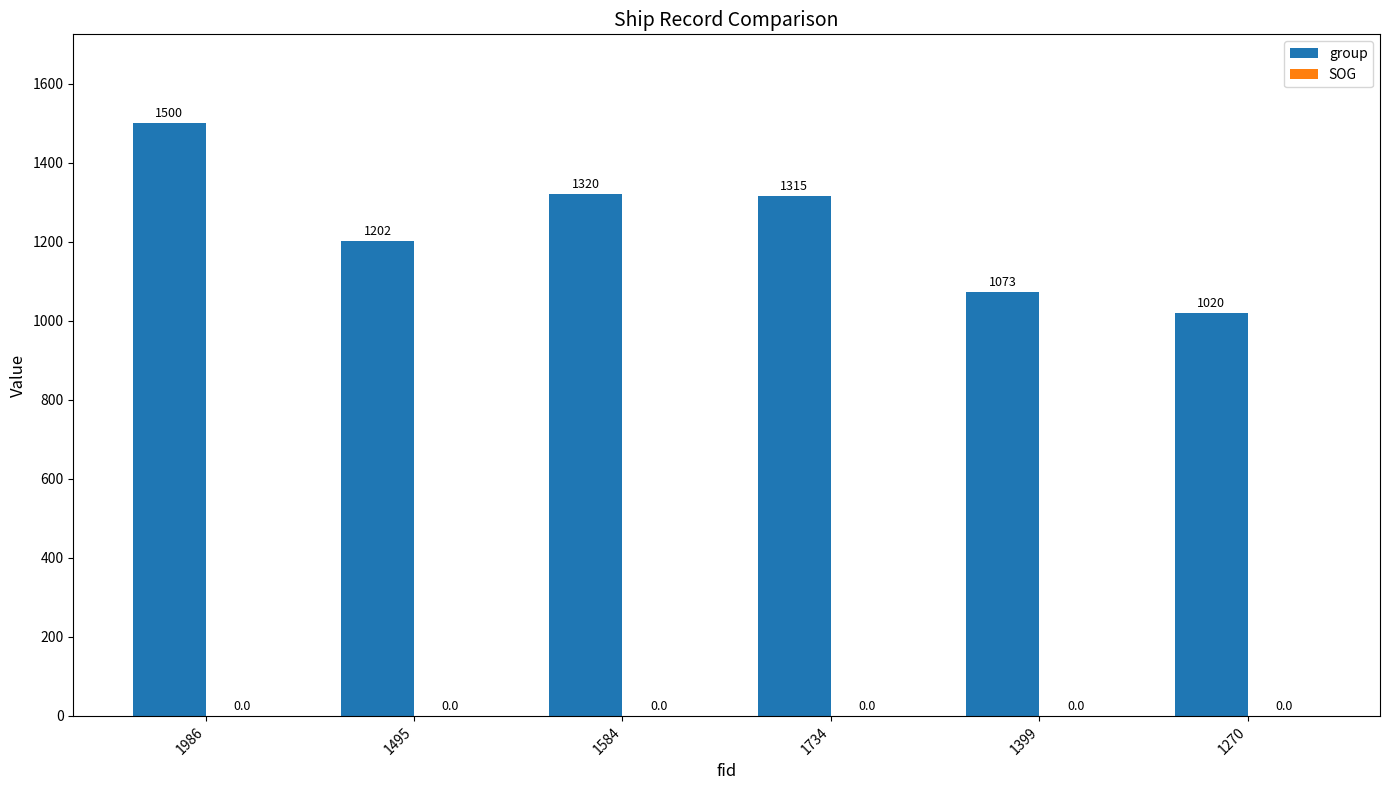

What is the label of the 4th bar from the right?

1584